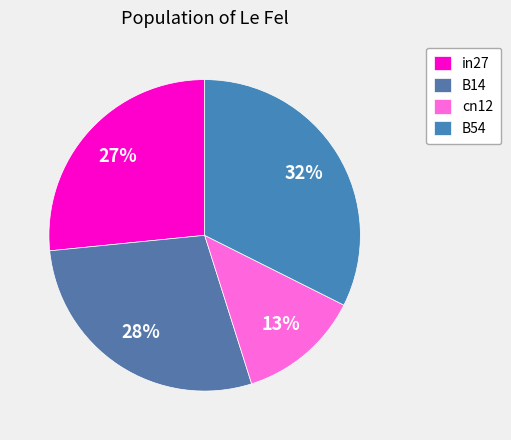

Which category has the biggest portion of the pie?

B54